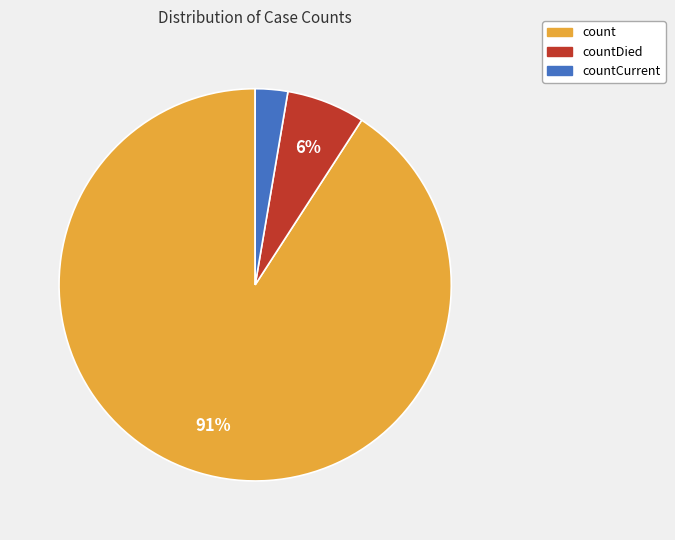

What is the smallest slice in the pie chart?

countCurrent